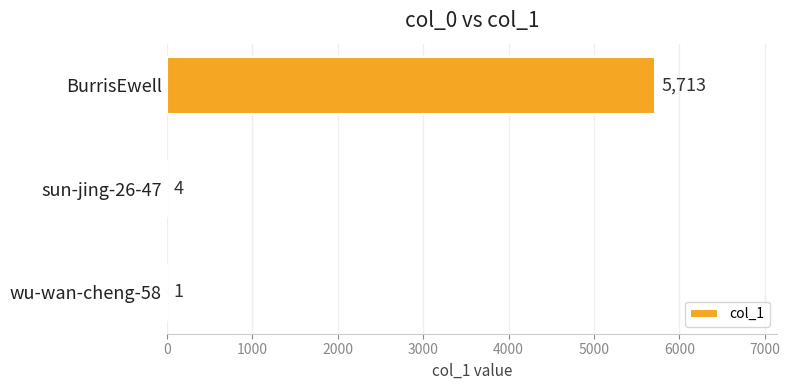

How many categories are shown in the chart?

3